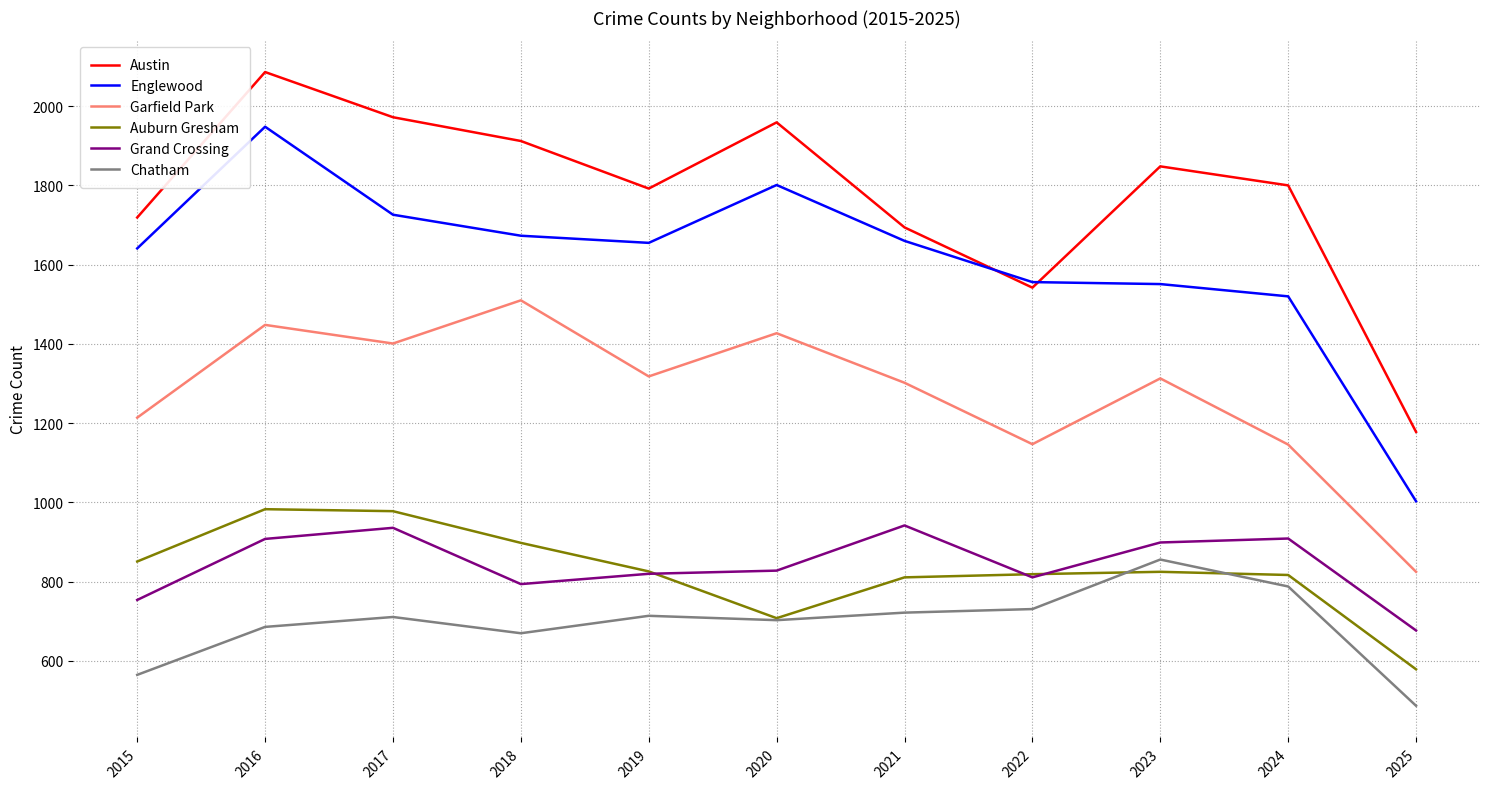

What is the difference between the highest and lowest values at 2018?

1242